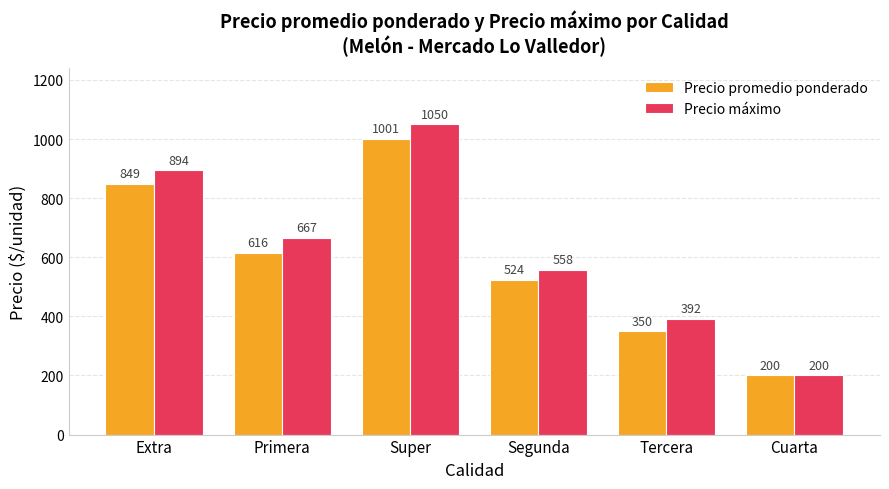

List the series in order of their peak value, highest first.

Precio máximo, Precio promedio ponderado